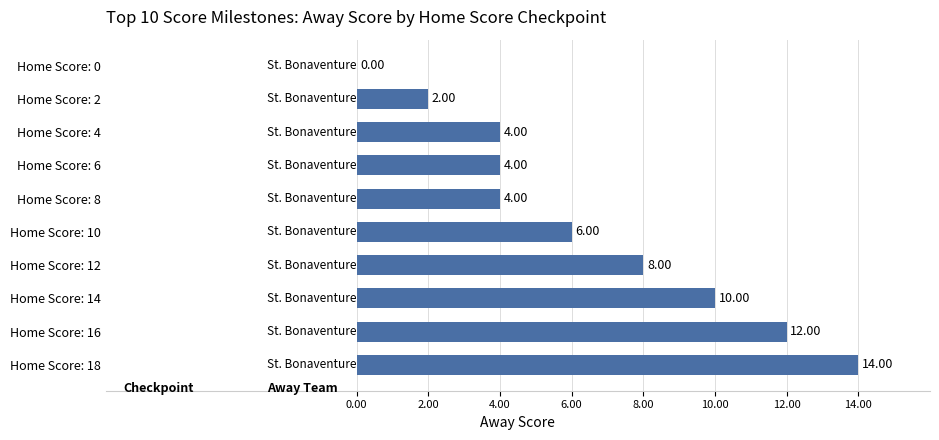

How many values are between 4 and 10?

6